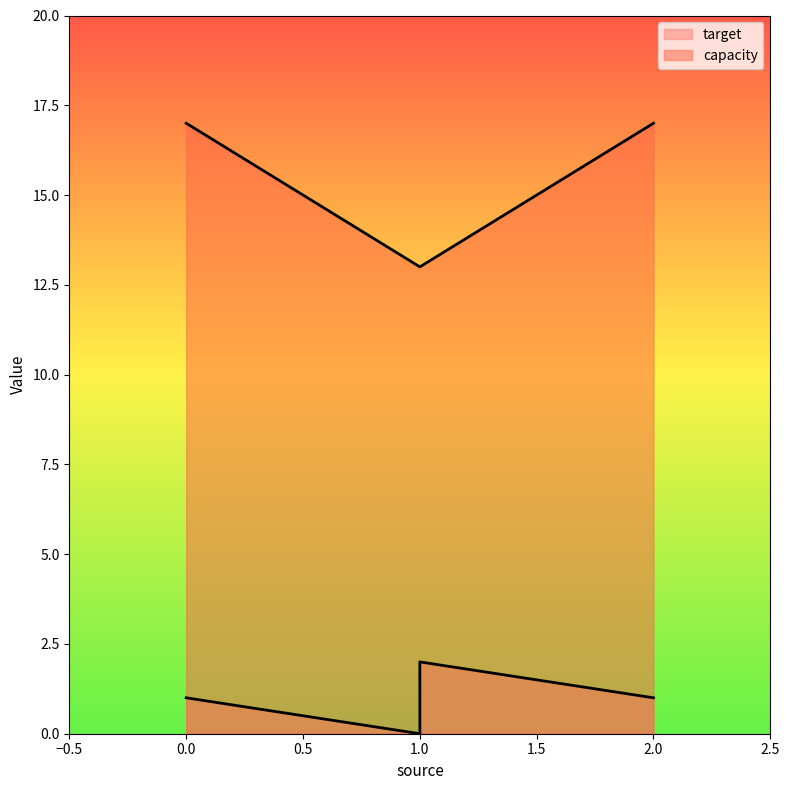

How many data points in target are less than 1?

1